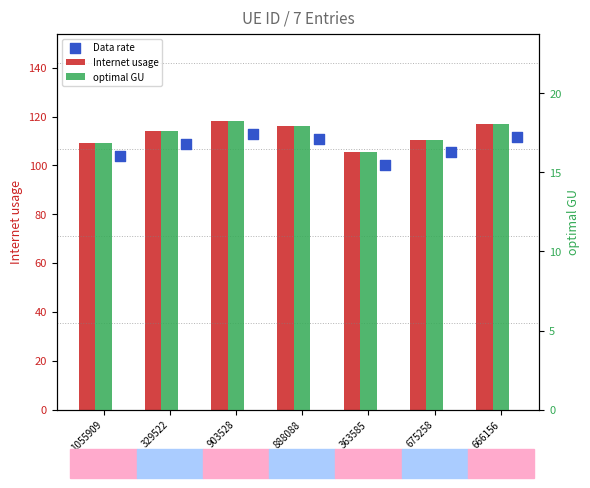

At which category is the sum across all series the highest?

903528